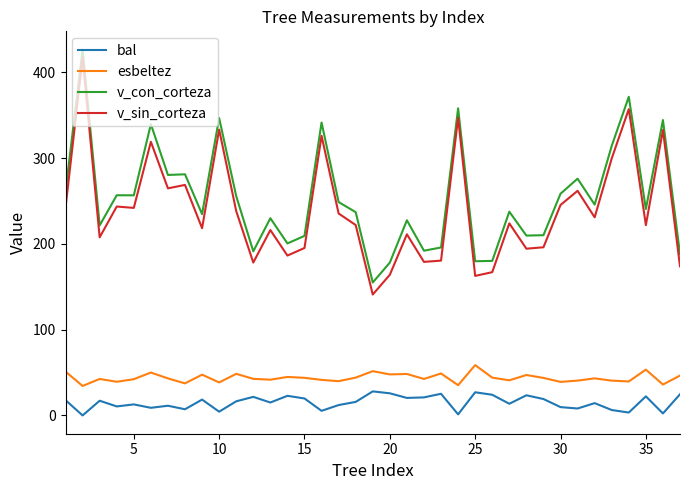

What is the difference between the maximum and minimum values in the esbeltez series?

24.3